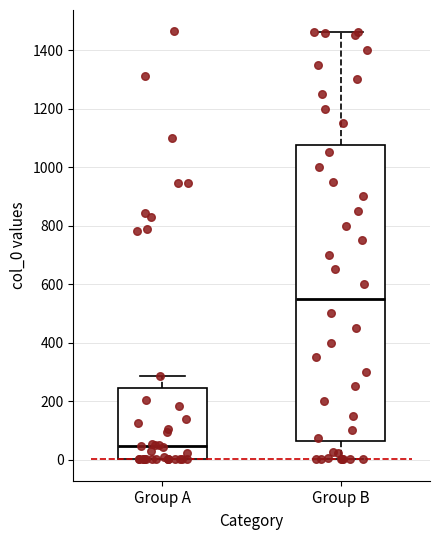

Which box has the highest median line?

Group B